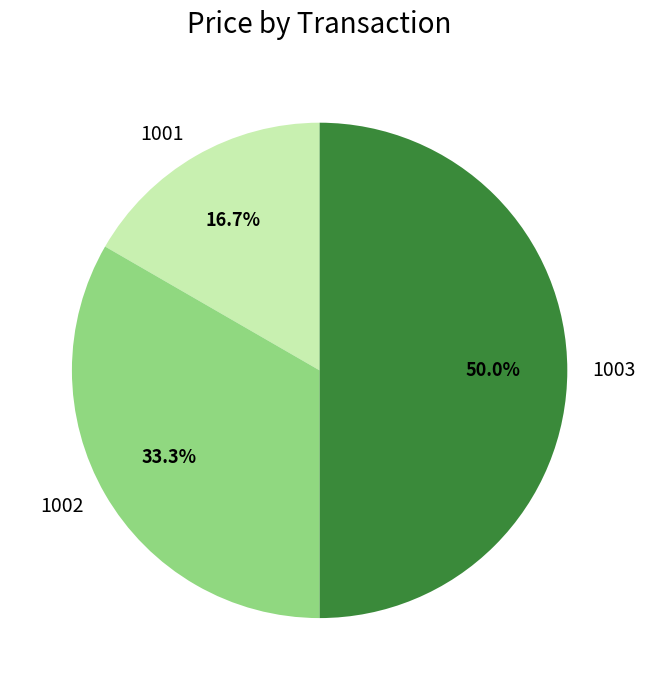

Which category has the biggest portion of the pie?

1003